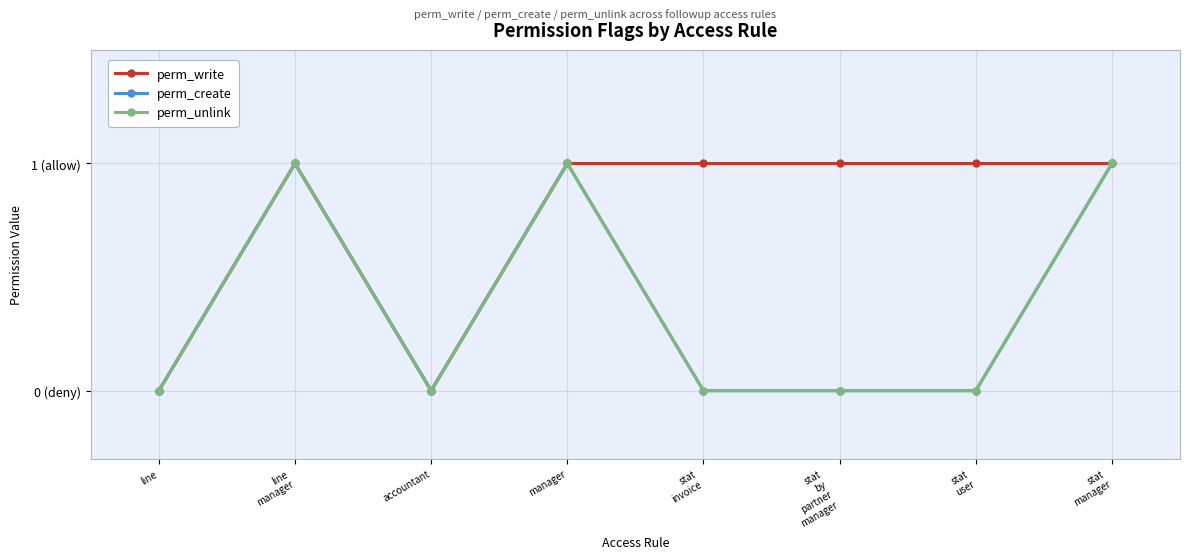

Is this an area chart (filled region under the line)?

No